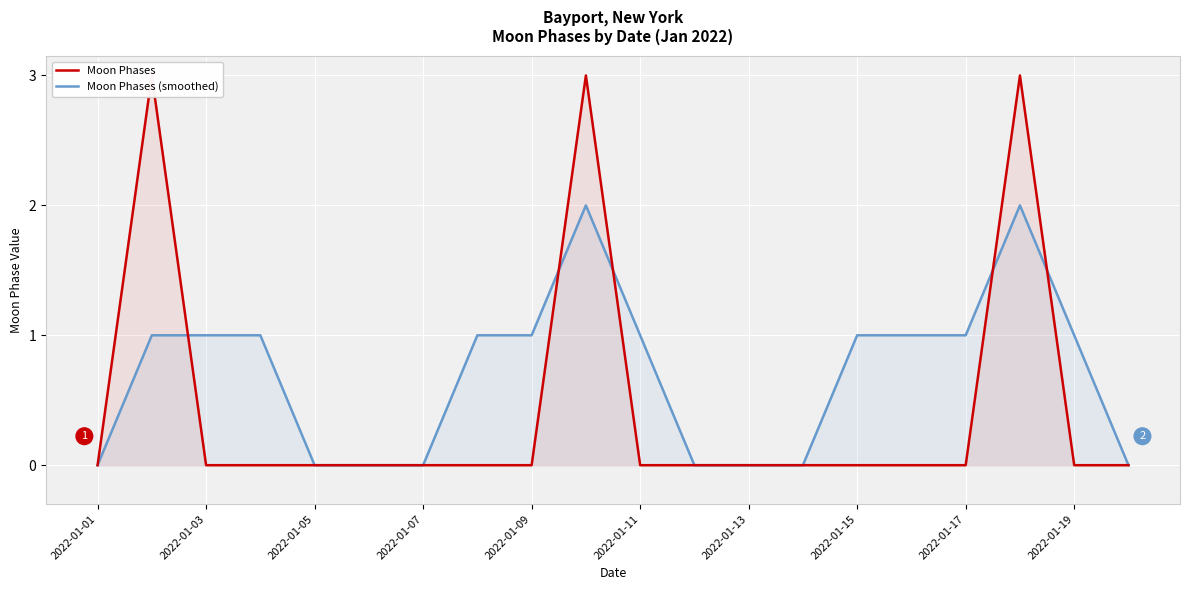

The value of Moon Phases (smoothed) at 2022-01-19 is 0. True or false?

False